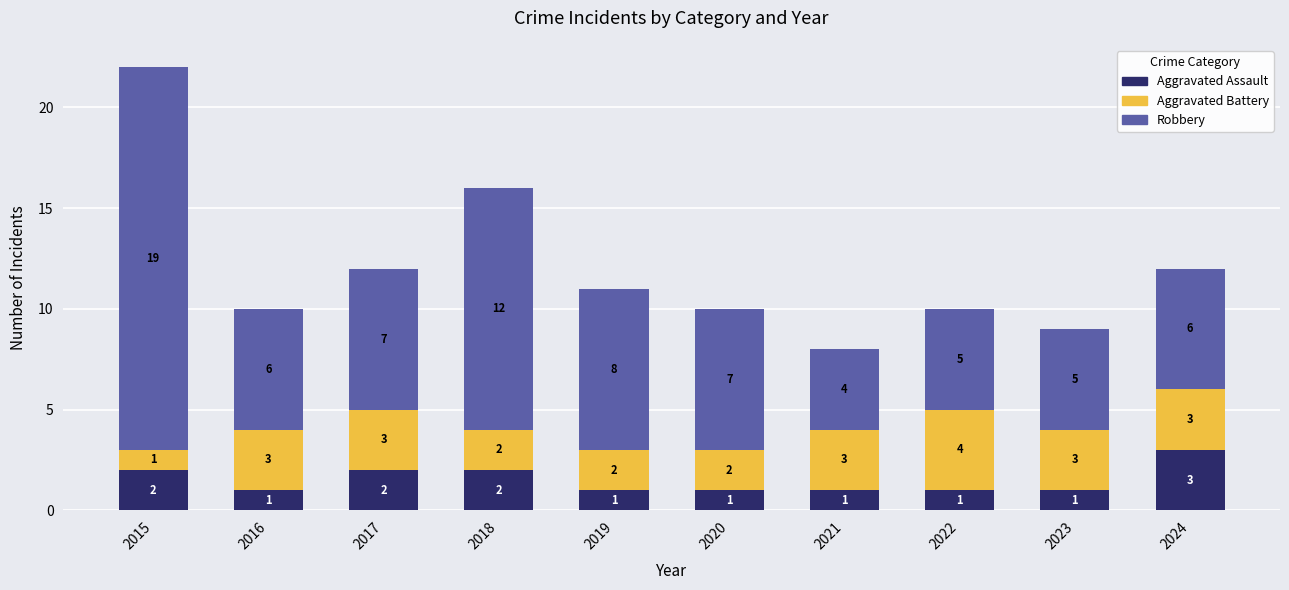

At which category is the sum across all series the highest?

2015